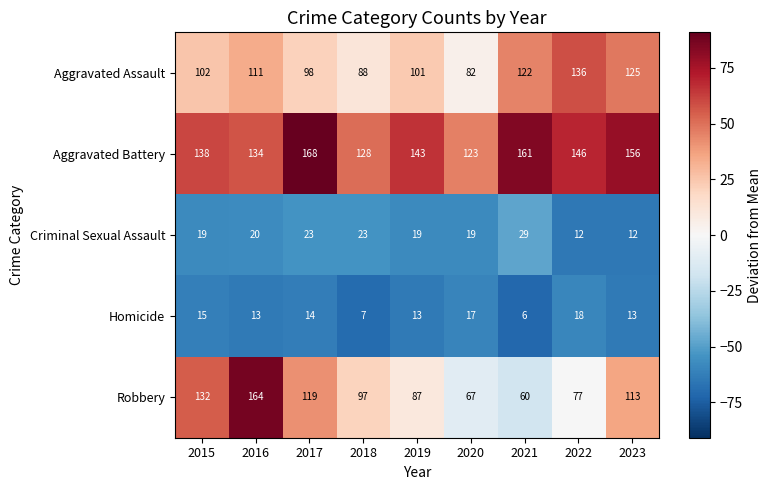

Is it true that Homicide equals 15 at 2015?

True